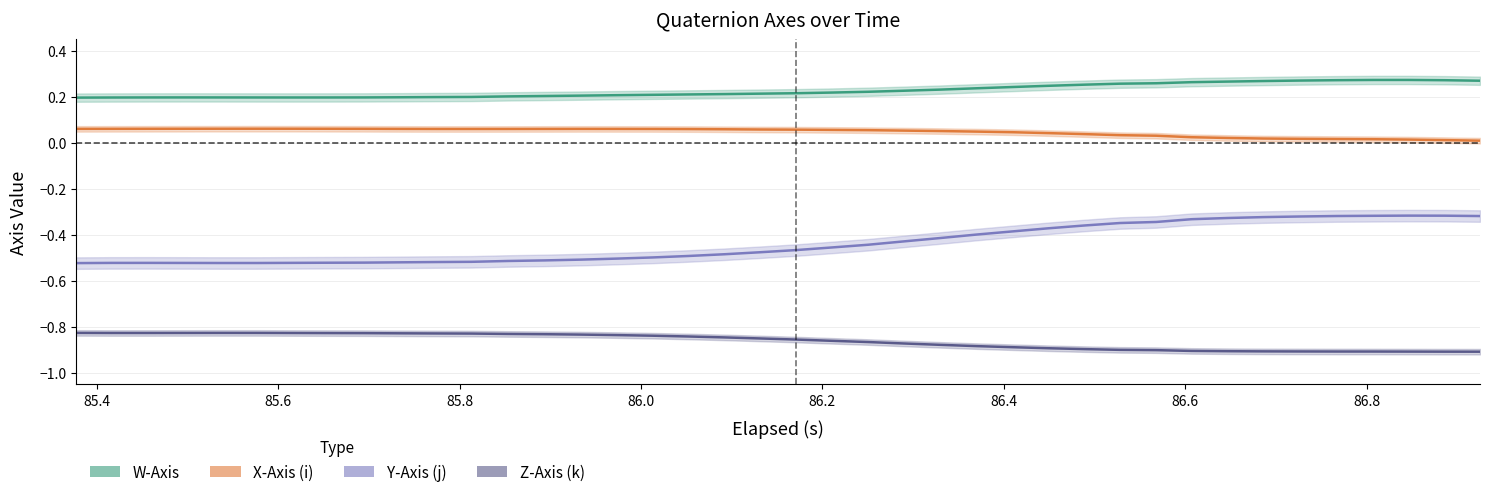

What is the sum of all W-Axis values?

9.0